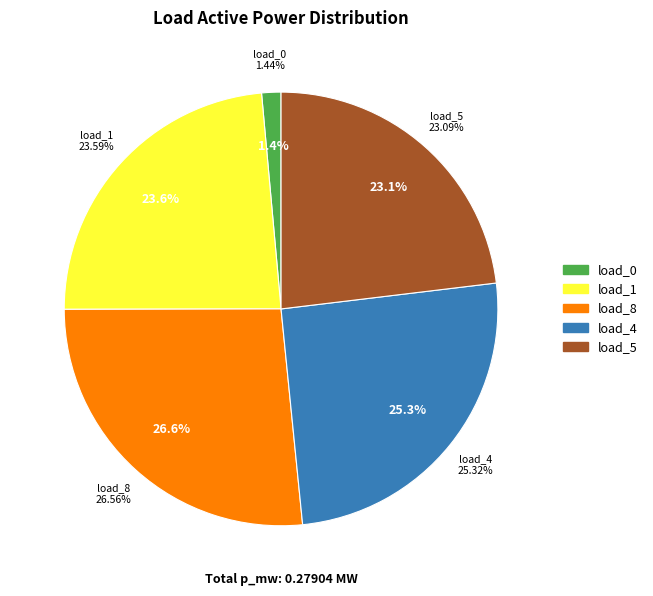

Between LV_6643-39_0_3_load_0 and LV_6643-39_0_3_load_4, which is larger?

LV_6643-39_0_3_load_4